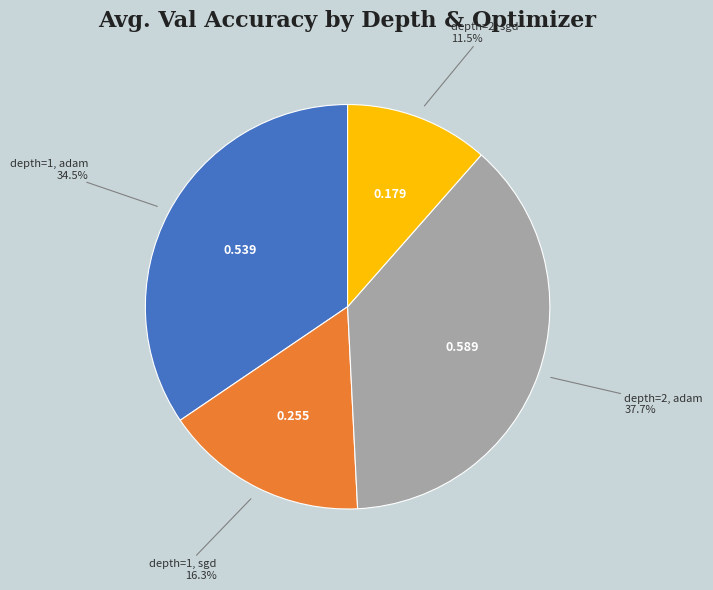

Does any single category account for the majority?

No